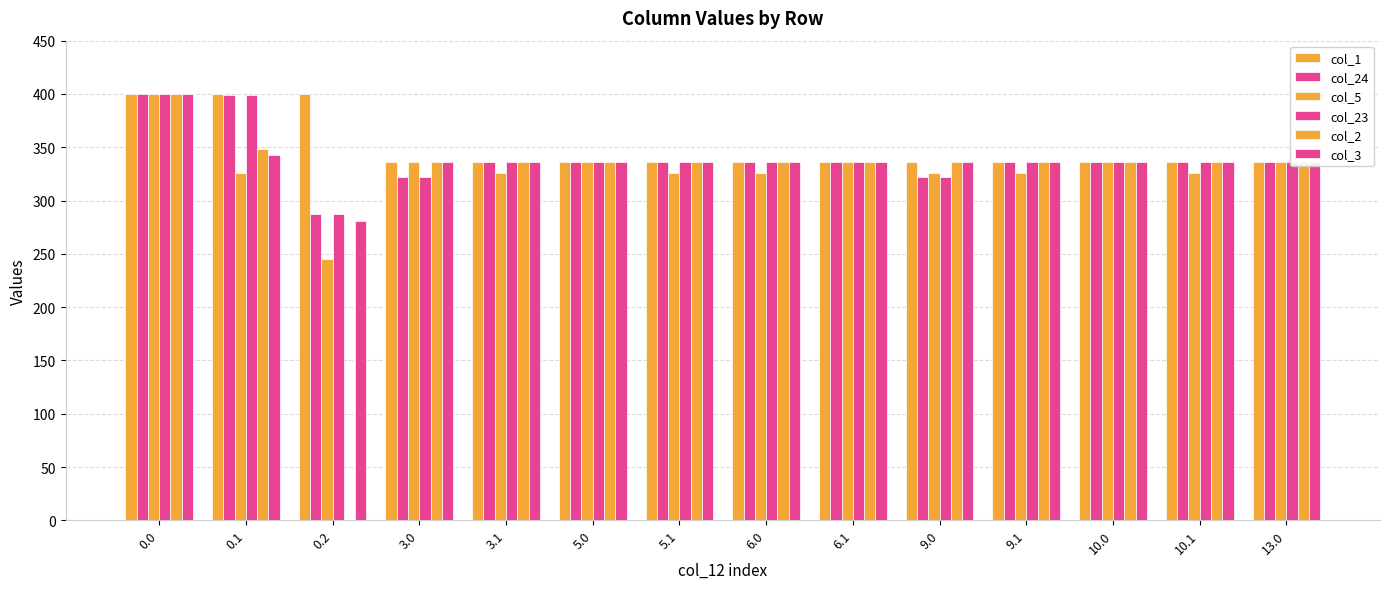

The value of col_2 at 0.1 is 595.3. True or false?

False